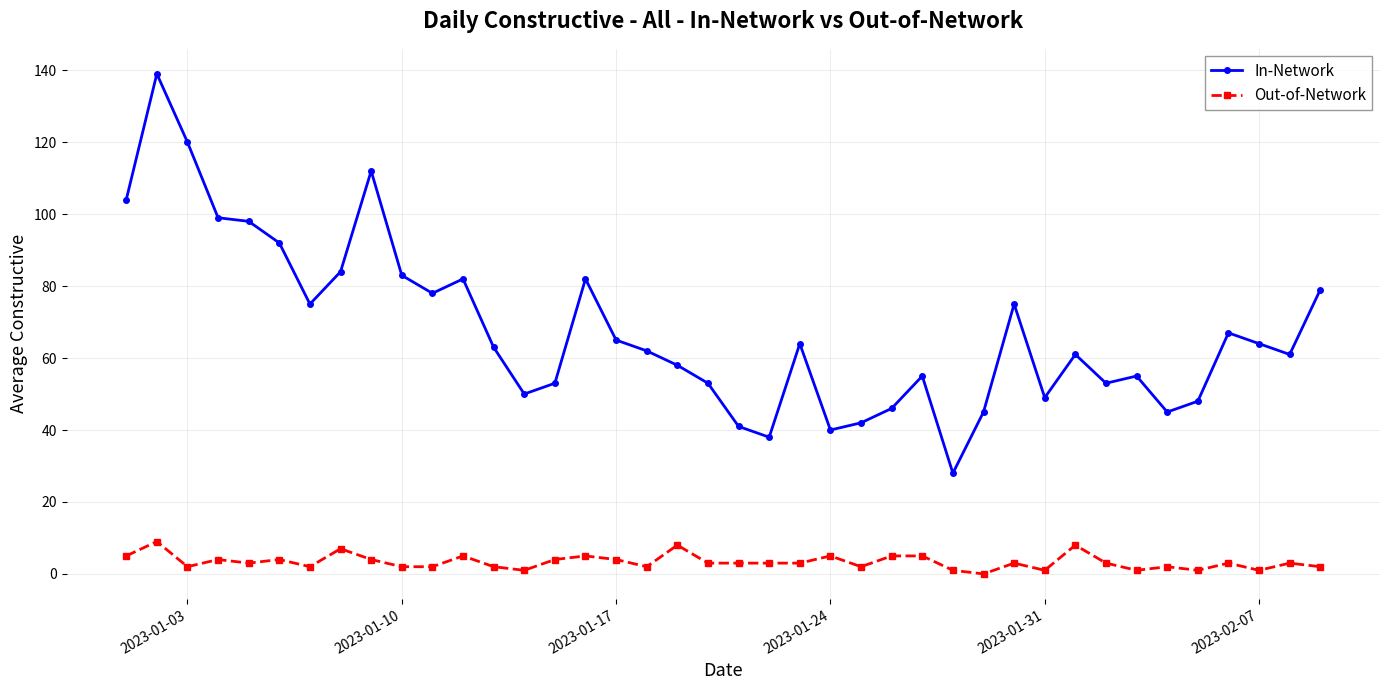

True or false: Out-of-Network has more than 0 points higher than both neighbors.

True